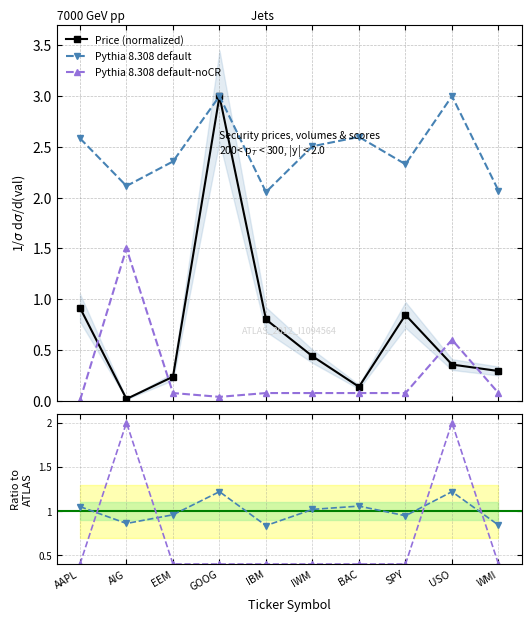

What is the value of the Pythia 8.308 default-noCR point at the 2nd from the left?

1.5